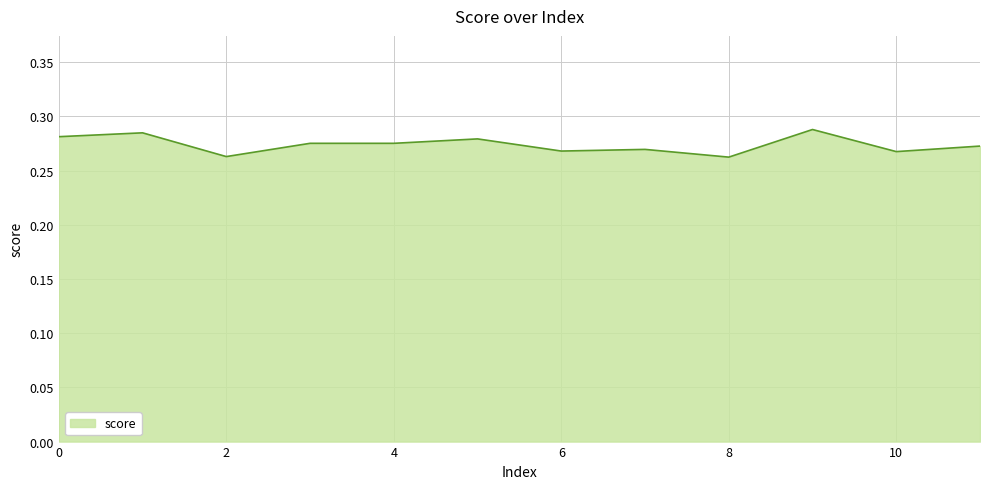

At which category does the data reach its first local peak?

1